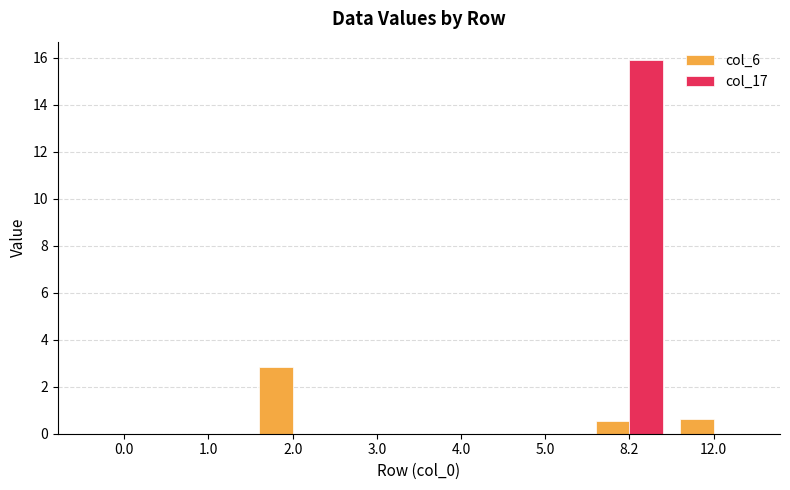

What is the total value across all series at 12.0?

0.6